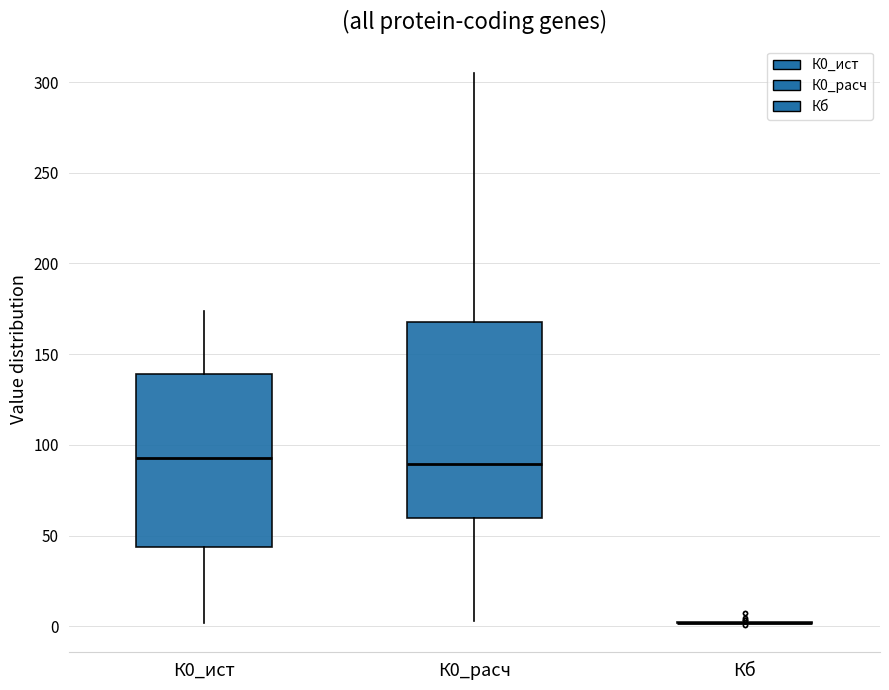

Where does the lower whisker of the box for К0_ист end on the y-axis? The values are not printed on the chart, so give them approximately, as read against the axis.

0